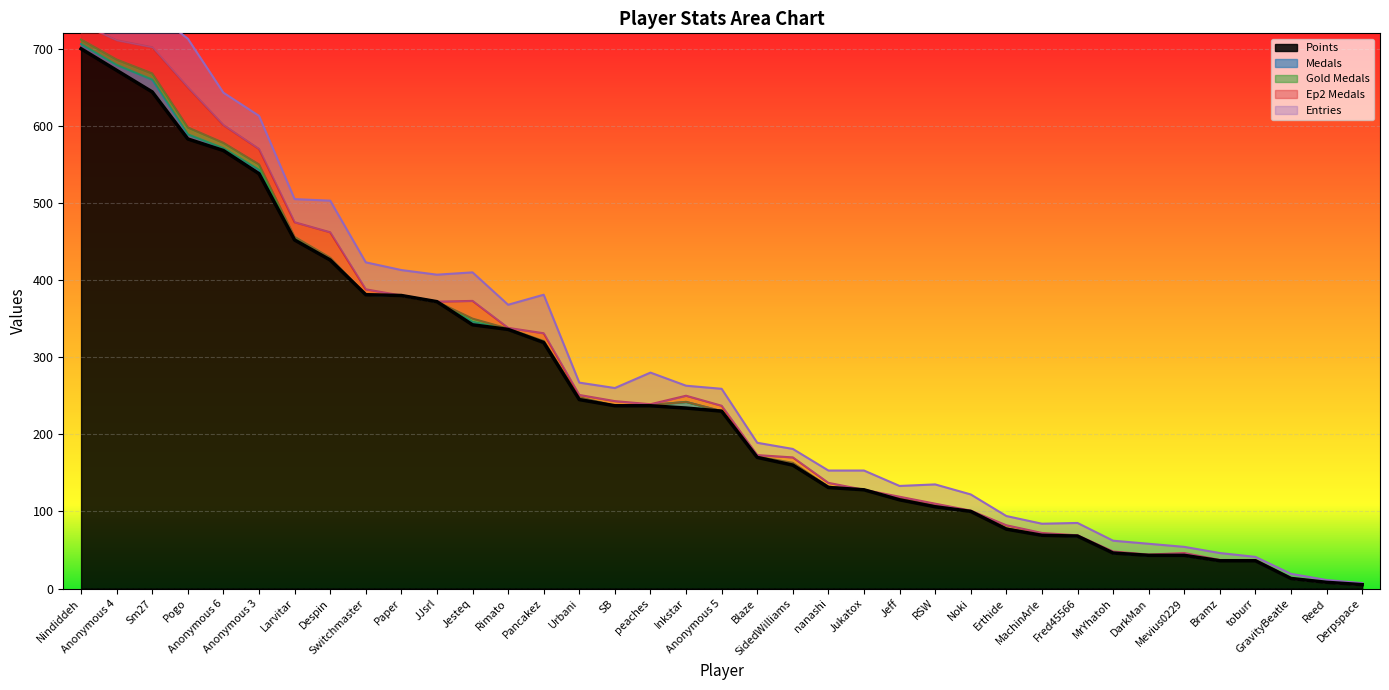

What is the sum of all Medals values?

66